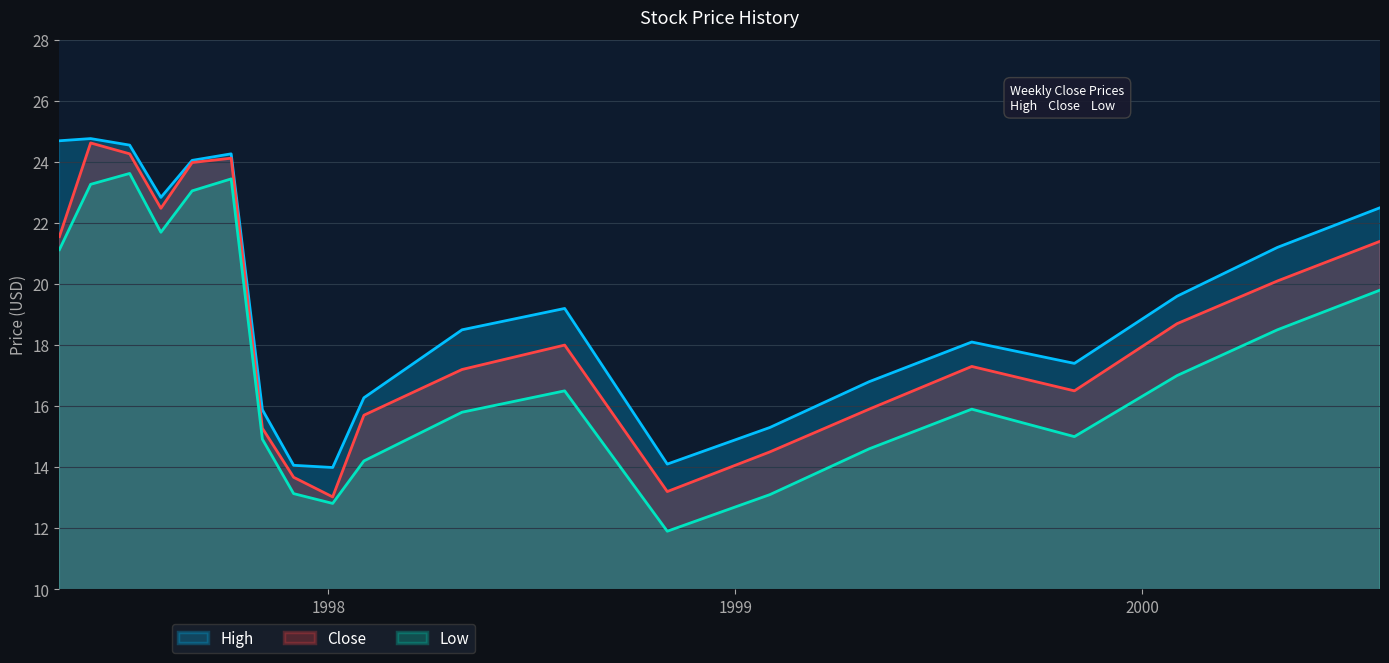

What is the sum of all Low values?

349.4